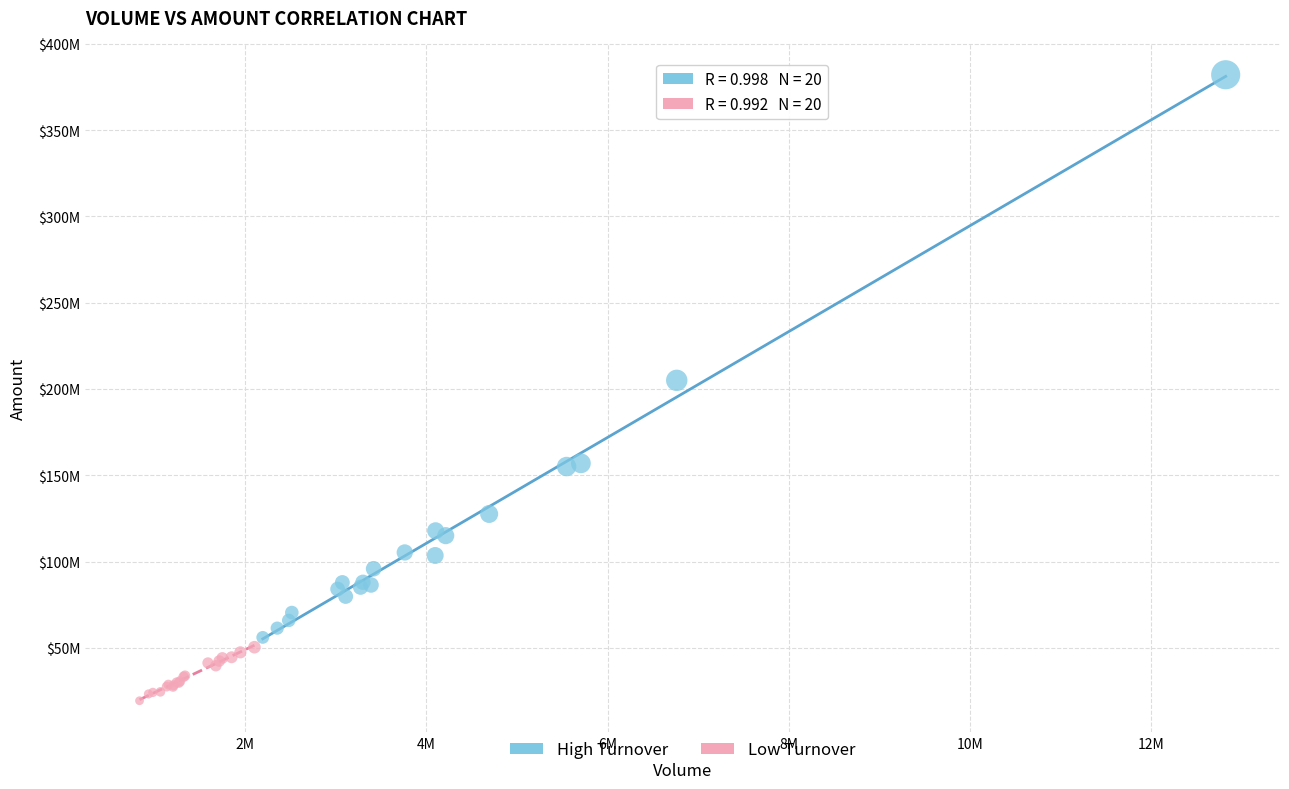

What are all the series names shown in the legend?

High Turnover, Low Turnover